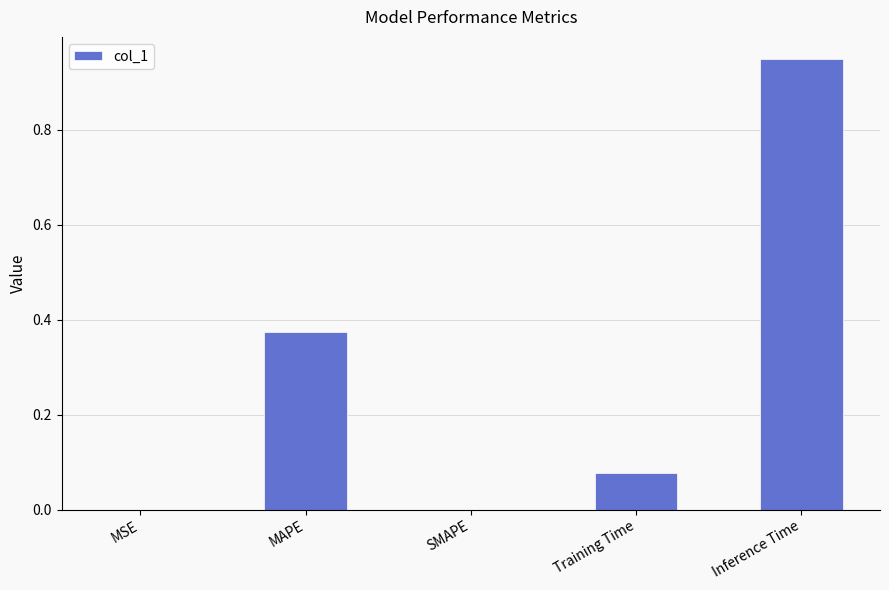

Is it true that the value at Inference Time is 1.6?

False